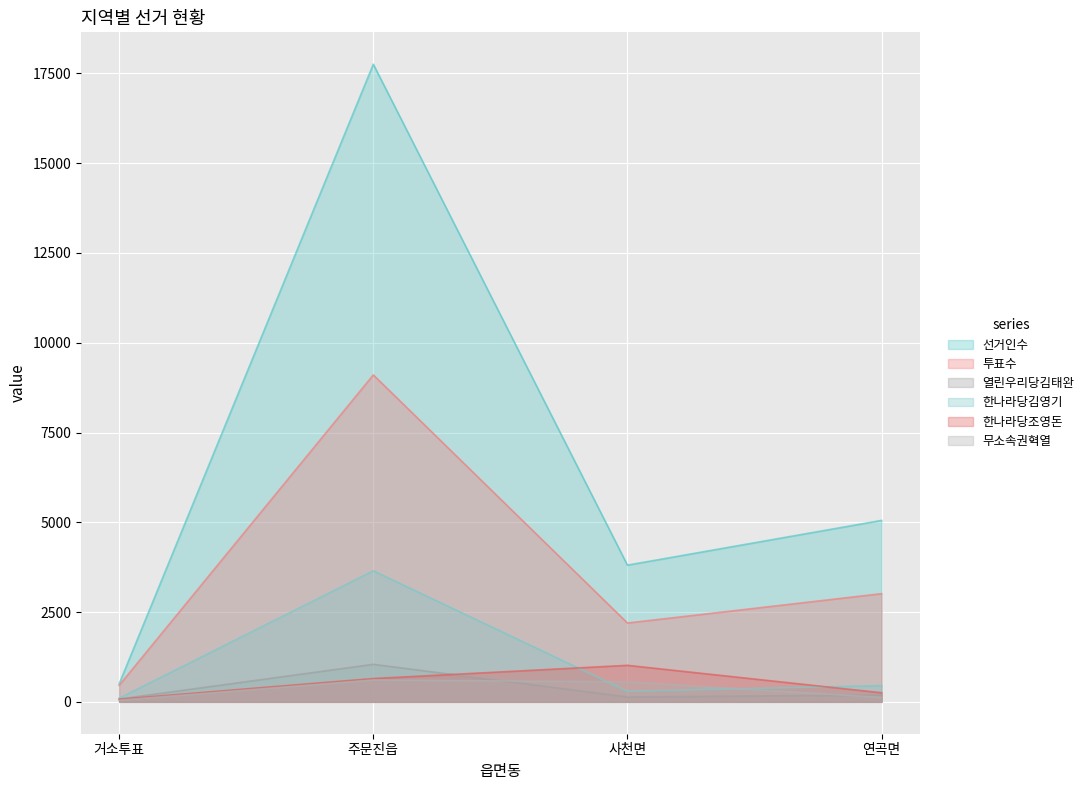

How many series are shown in this chart?

6